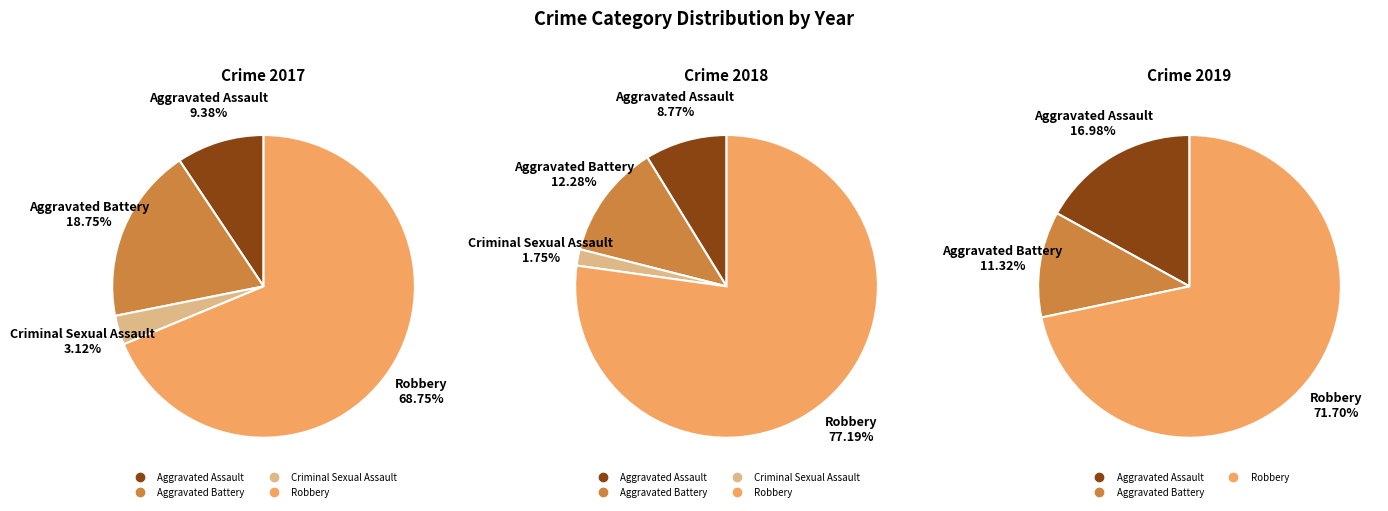

What percentage is the Robbery slice, to the nearest percent?

77%